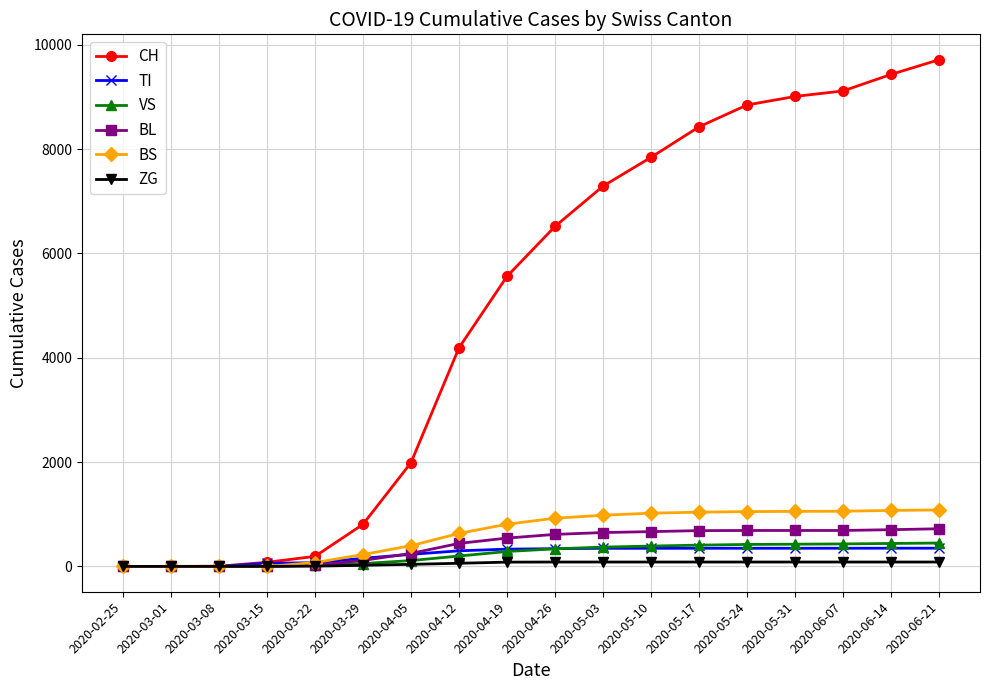

What are all the series names shown in the legend?

CH, TI, VS, BL, BS, ZG